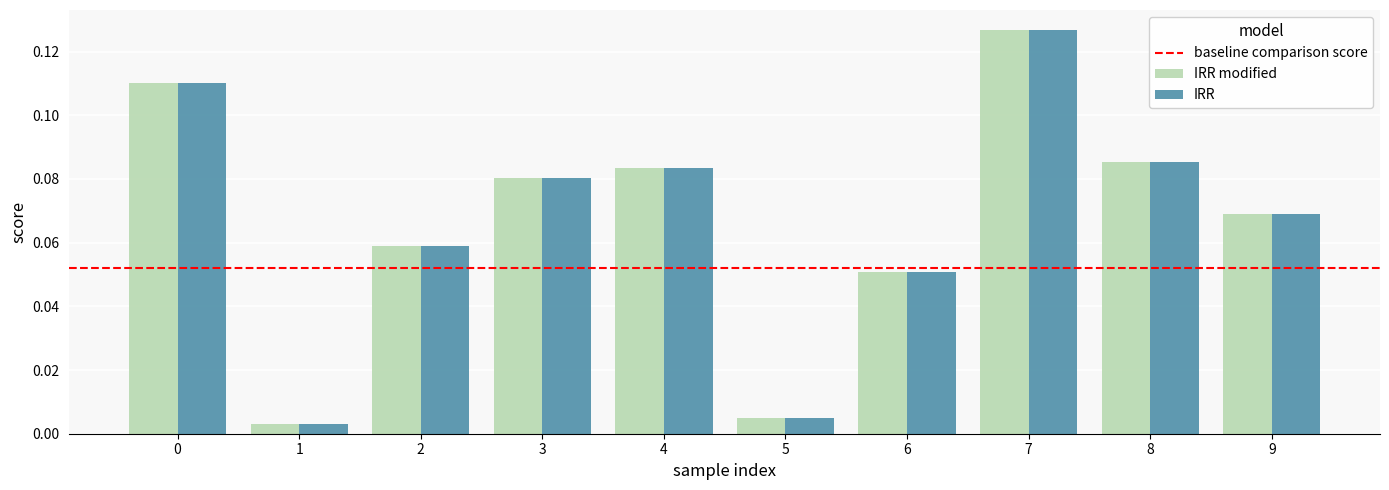

How many data points does each series have?

10